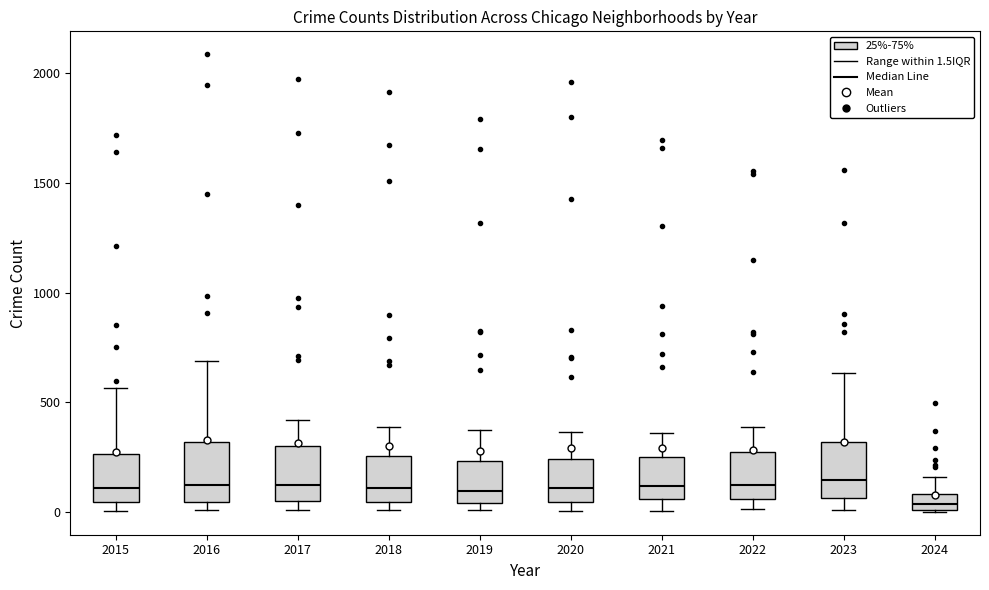

Which box has the lowest median line?

2024